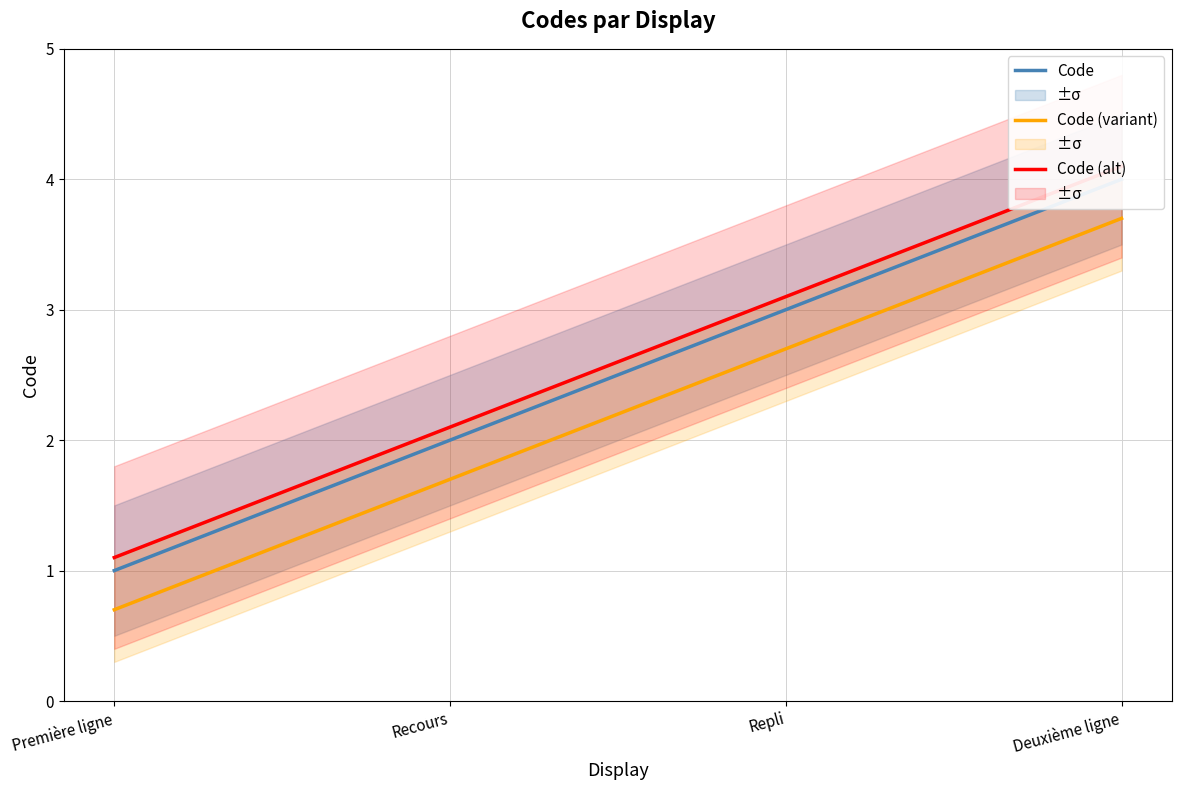

What are all the series names shown in the legend?

Code, Code (variant), Code (alt)